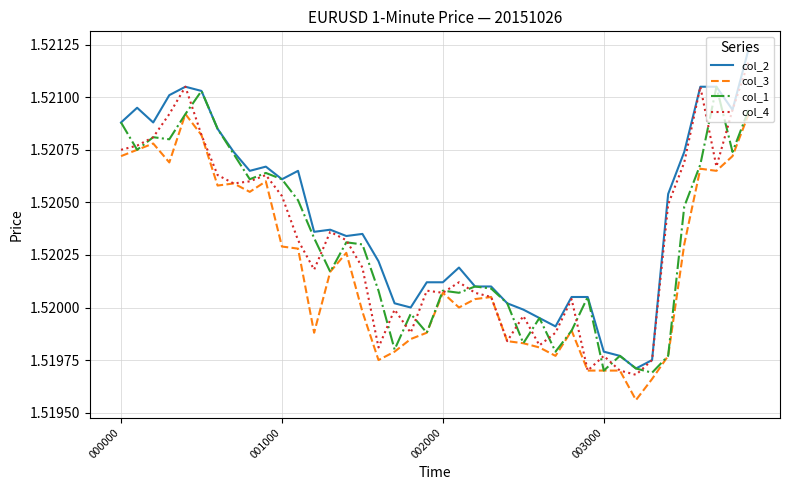

Which series has the largest total across all categories?

col_2